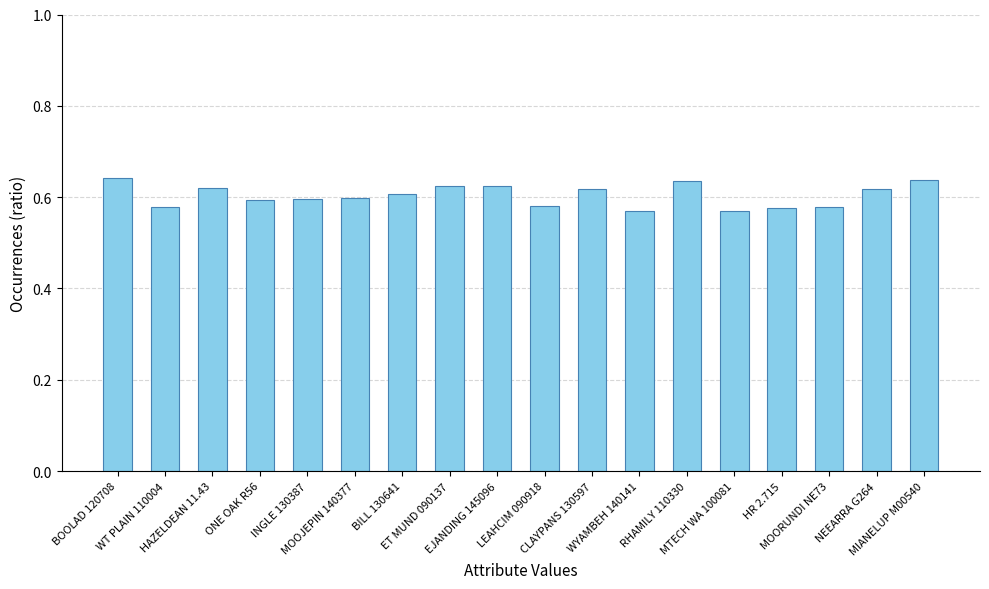

What is the sum of all values?

10.9